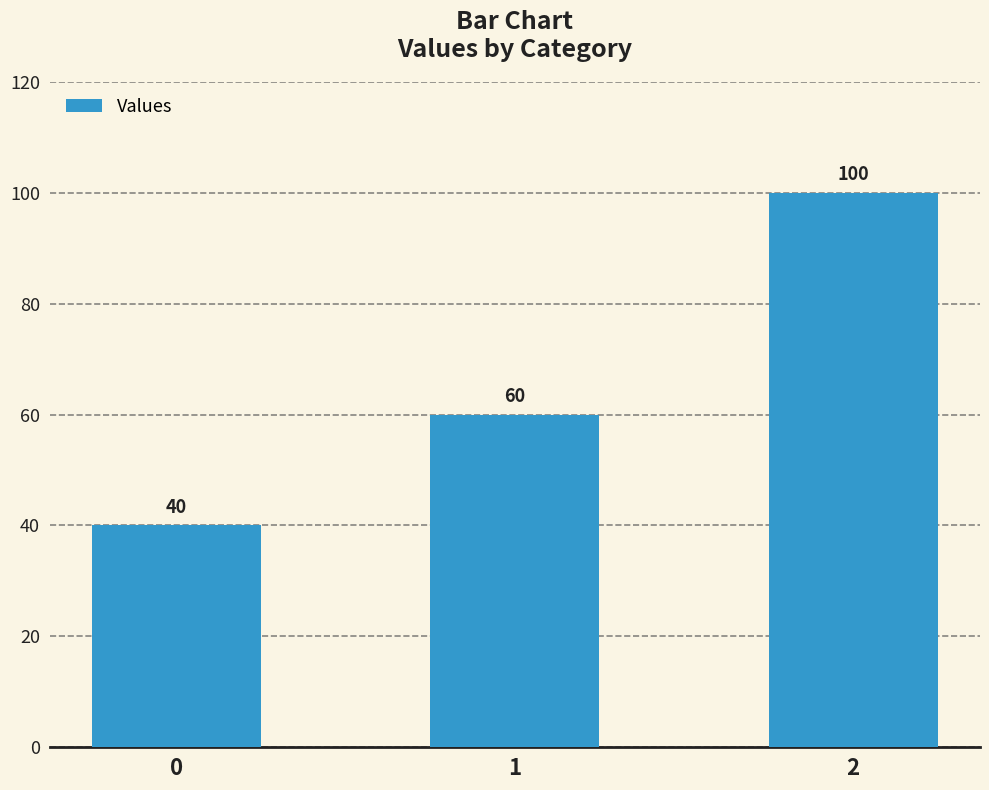

What is the value of the 2nd bar from the left?

60